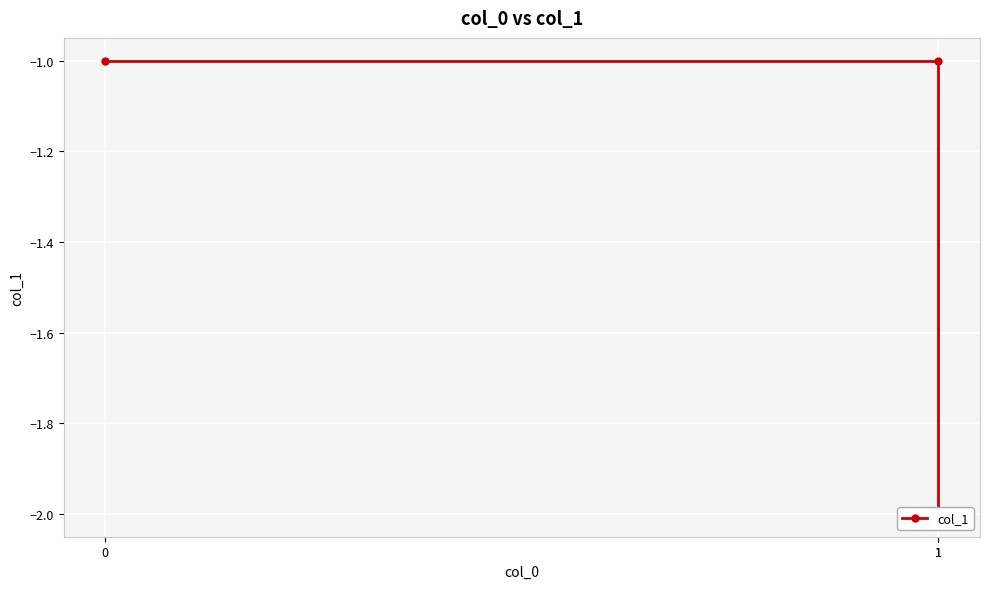

True or false: the data shows -3 at 1.

False